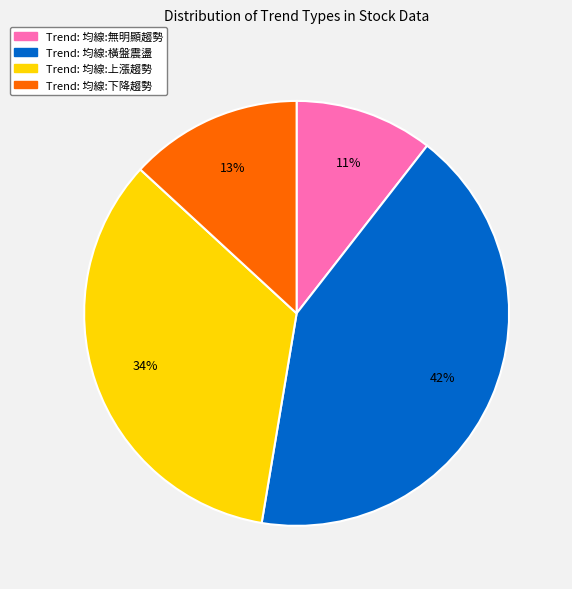

Is the sum of Trend: 均線:下降趨勢 and Trend: 均線:上漲趨勢 greater than half?

No